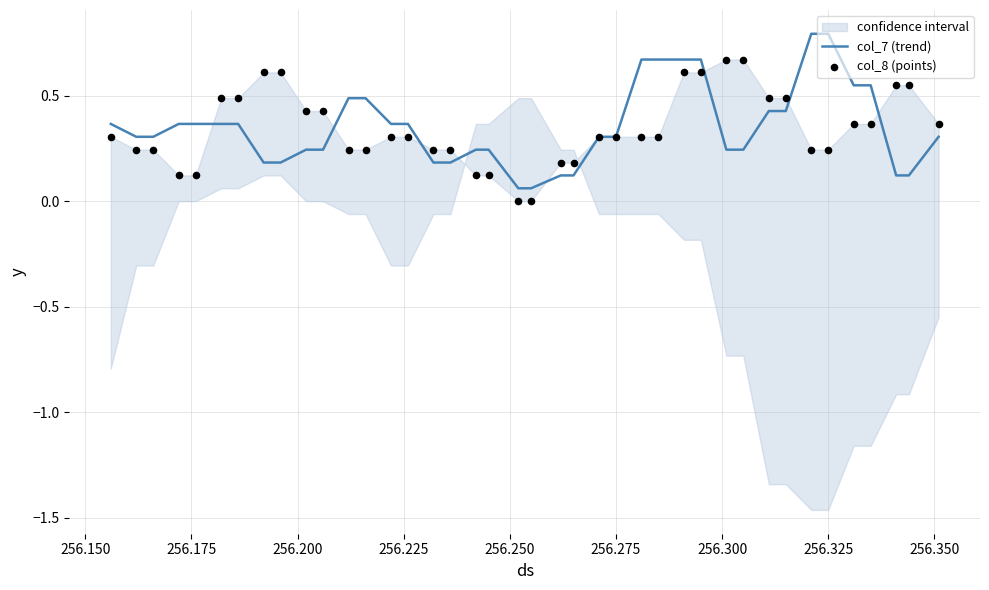

What is the maximum value for col_7 (trend)?

0.8